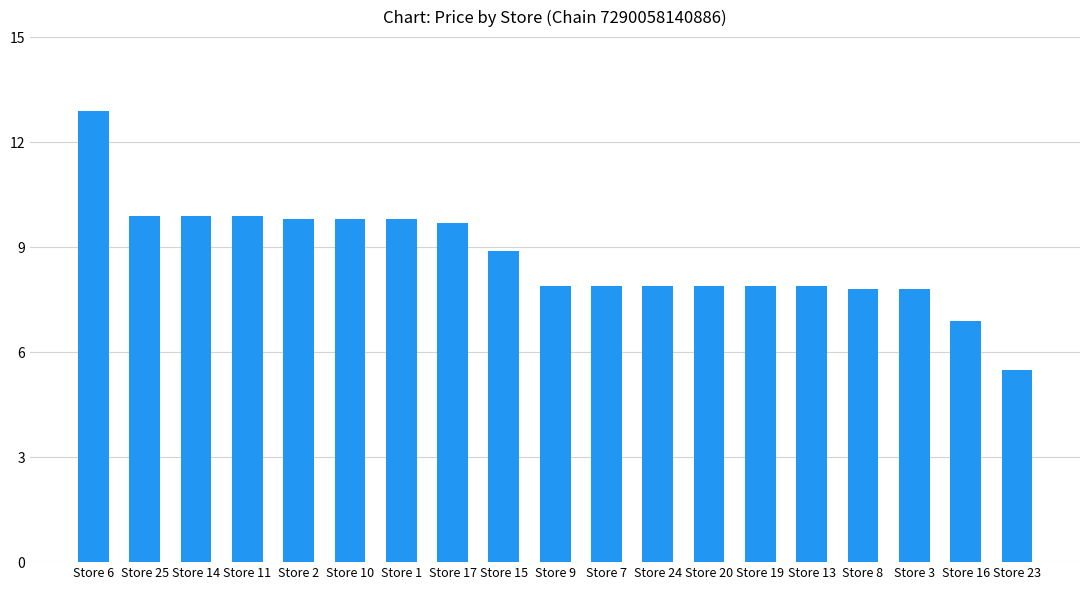

What is the change in value from Store 15 to Store 3?

-1.1